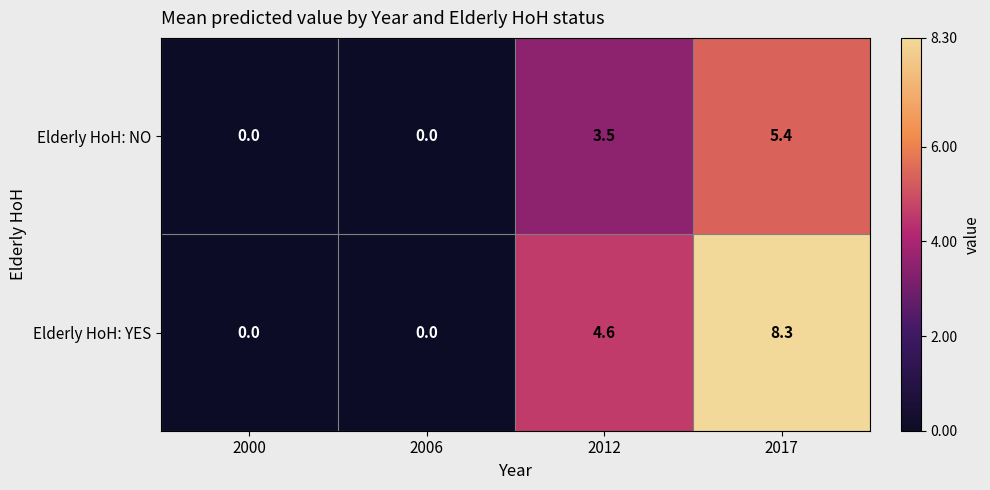

Which series changed the most between 2006 and 2017?

Elderly HoH: YES